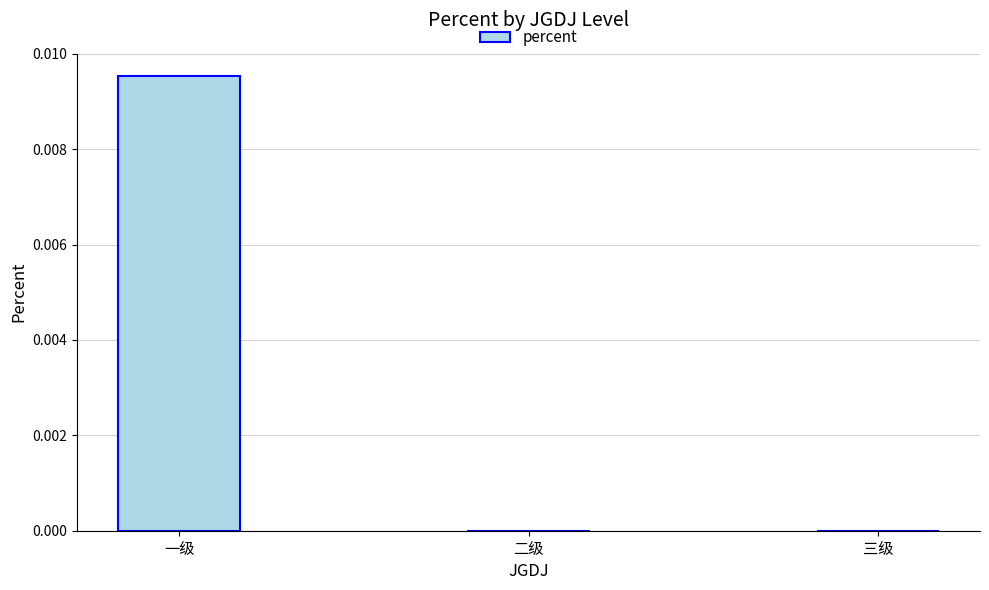

Which category has the highest value across all series?

一级